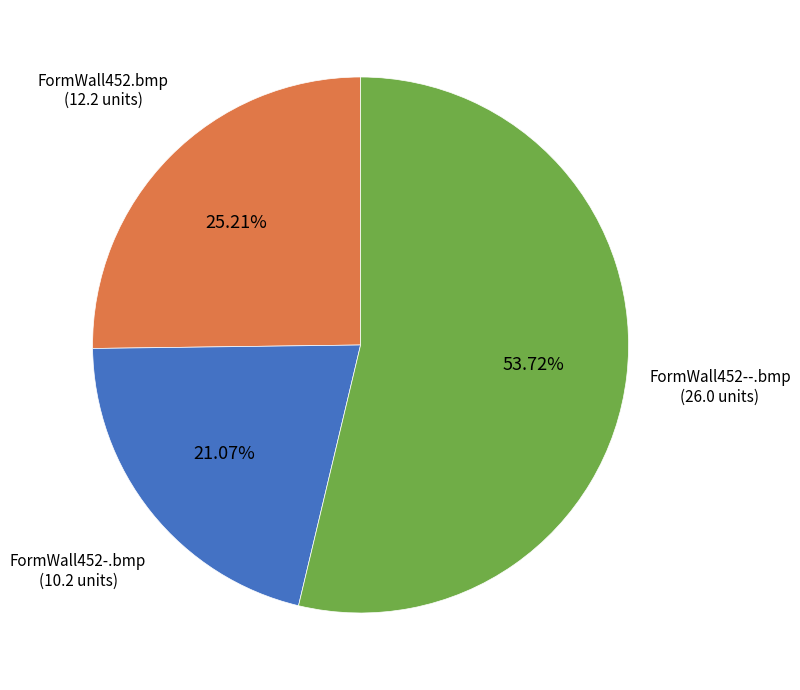

What is the ratio of the value at FormWall452-.bmp to the value at FormWall452--.bmp?

0.4